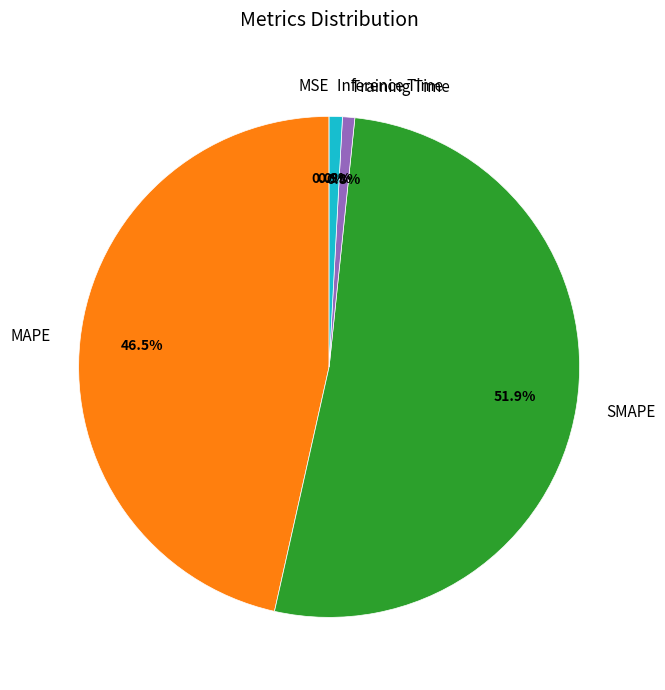

Is there any slice that represents more than half of the pie?

Yes